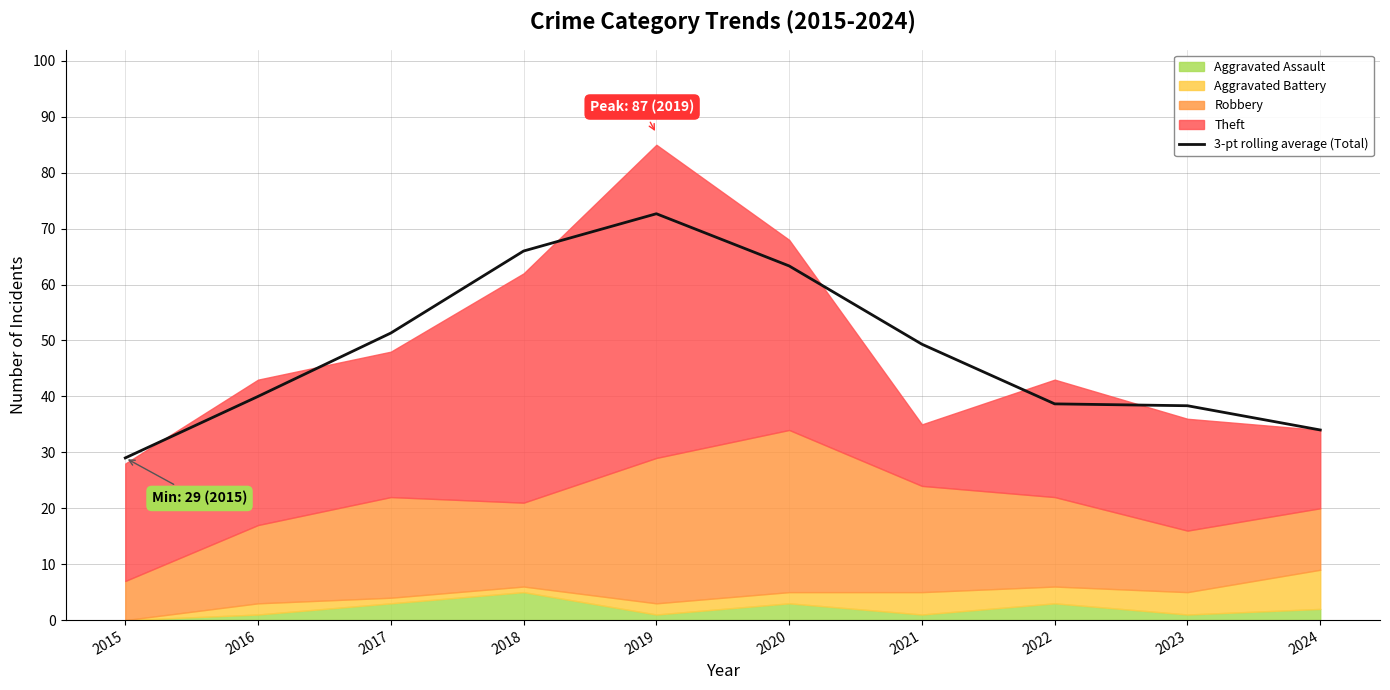

Read the value at 2017.

51.3